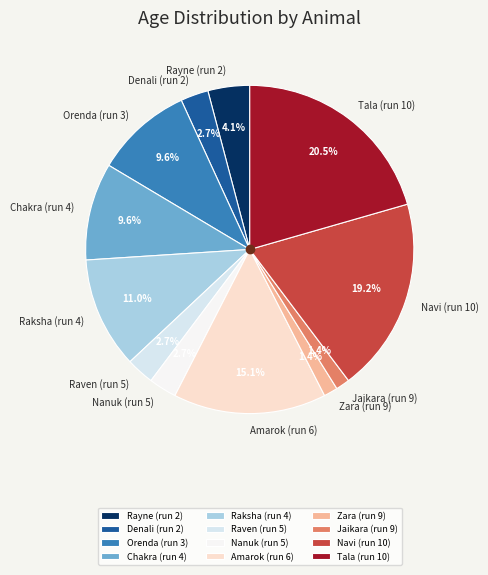

Which category has the biggest portion of the pie?

Tala (run 10)